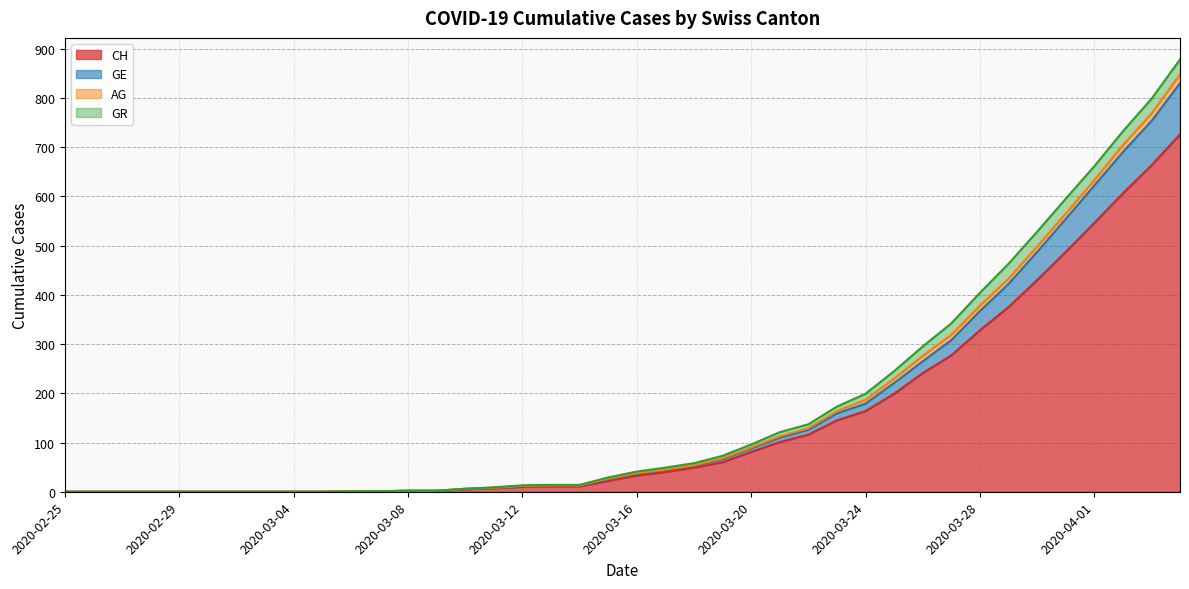

True or false: GE and CH cross at least once.

False